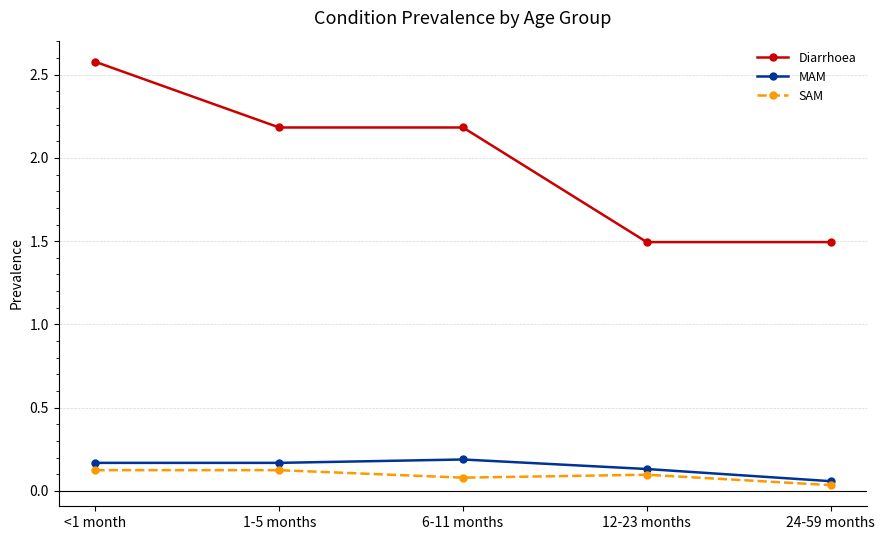

Which series has the largest range (max minus min)?

Diarrhoea